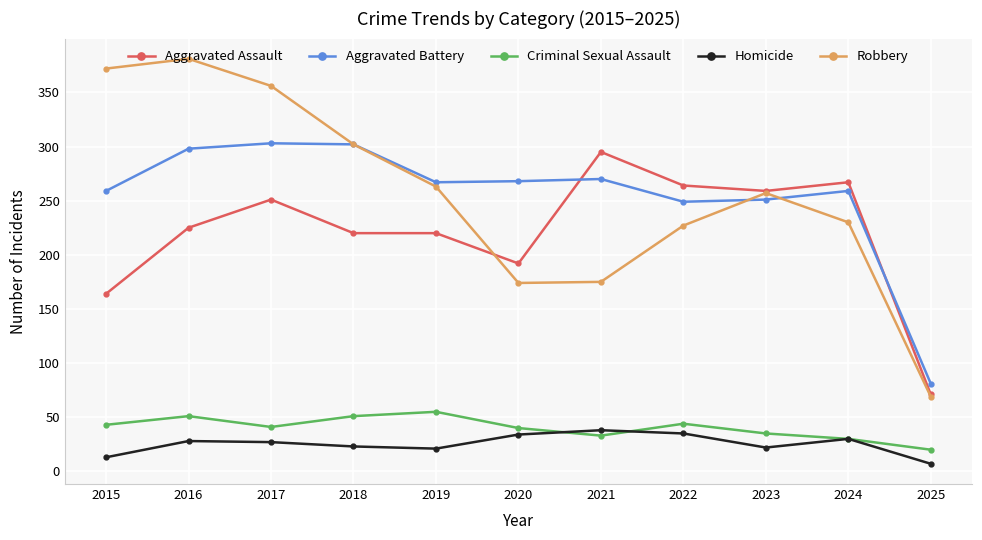

What value does the Homicide series have at 2018?

23